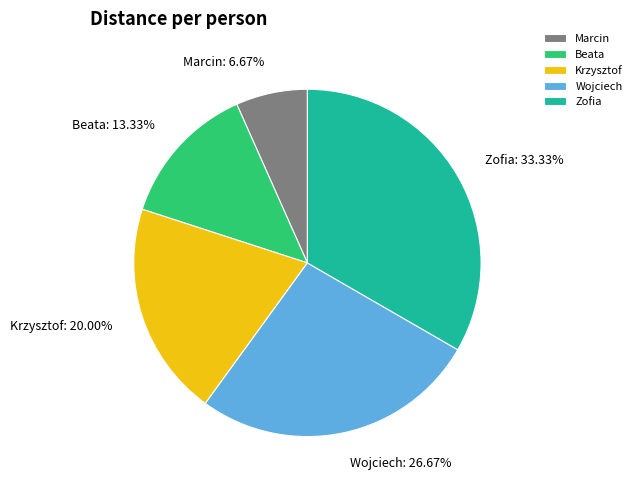

Which has a higher value, Wojciech or Marcin?

Wojciech